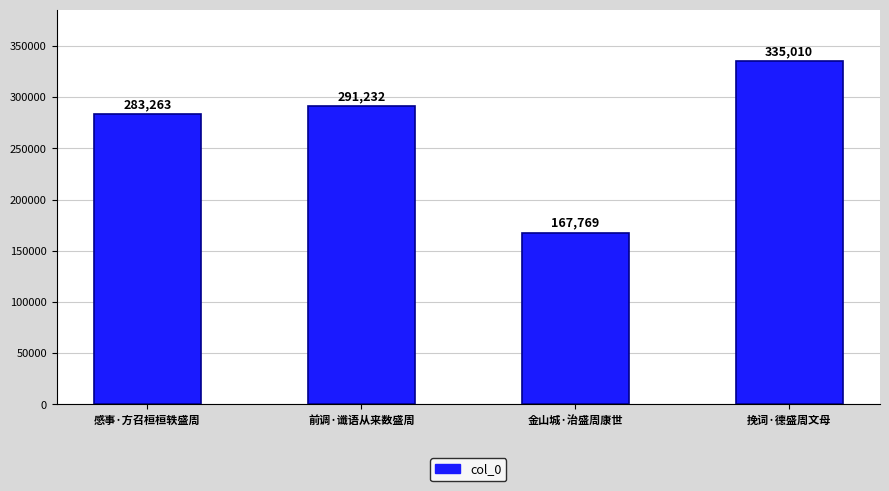

What is the label of the 2nd bar from the right?

金山城·治盛周康世